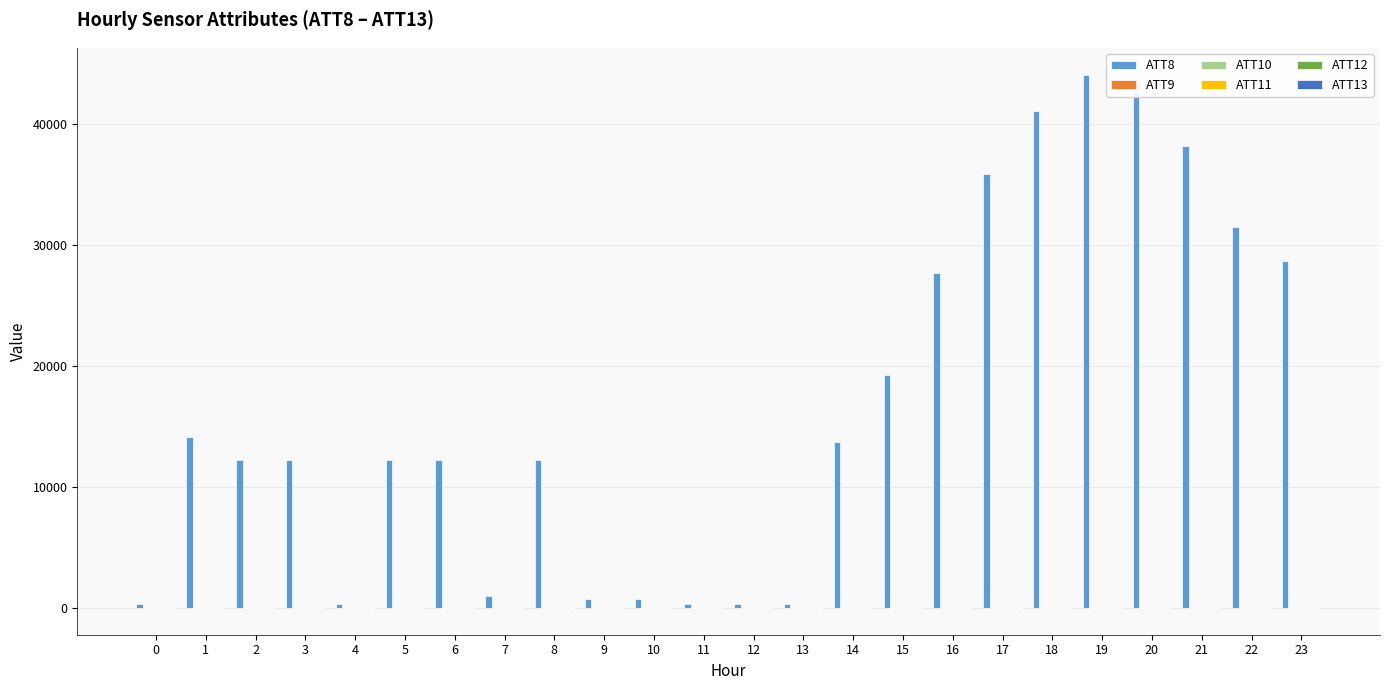

How many series are shown in this chart?

6